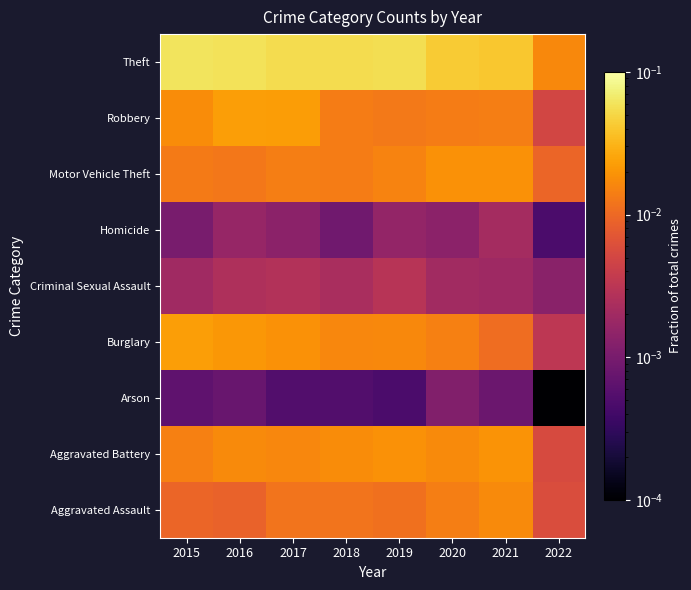

What is the spread (max minus min) of values at 2018?

0.1